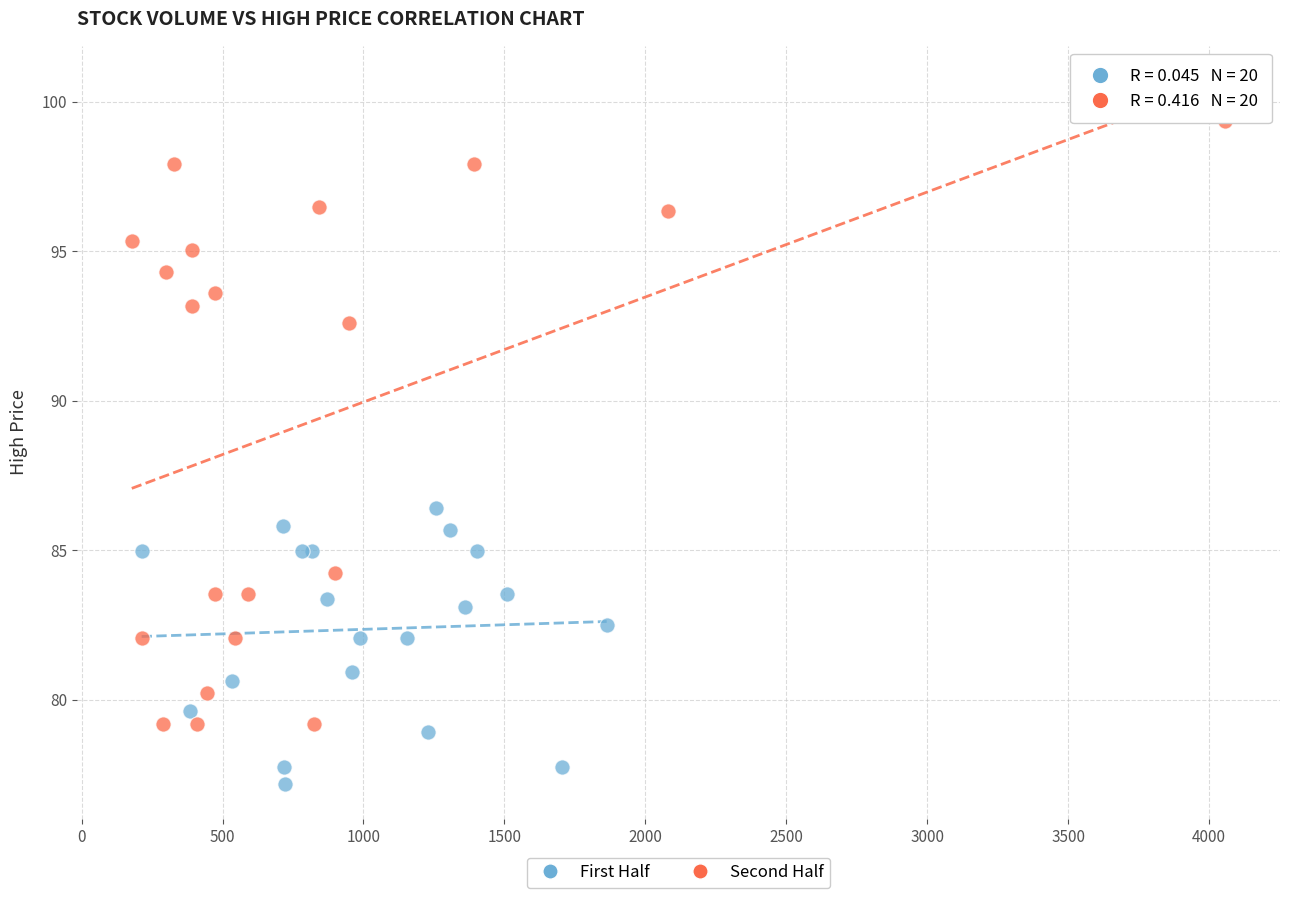

Which series reaches the maximum Y coordinate?

Second Half